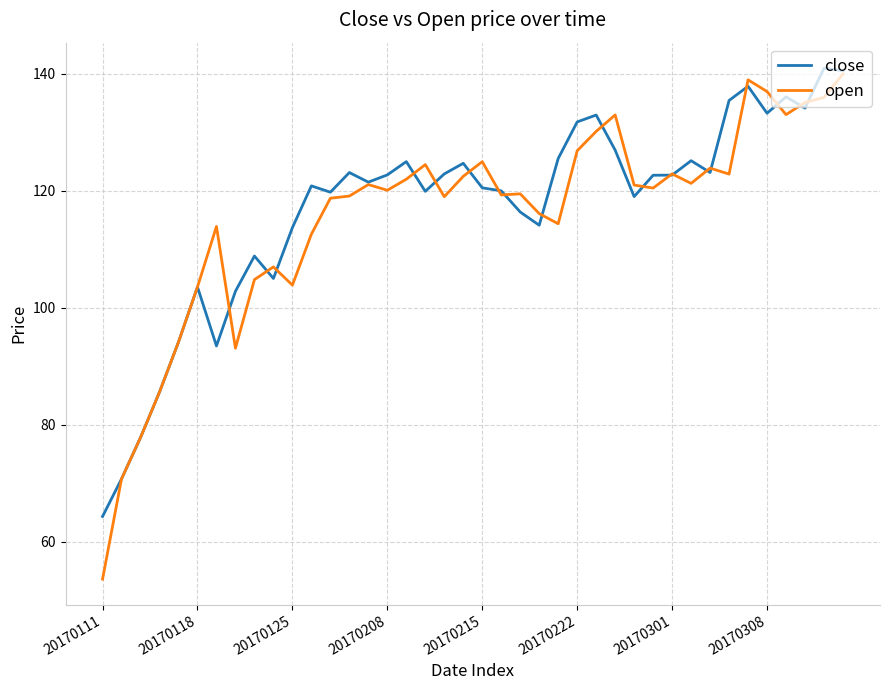

Which series has the largest range (max minus min)?

open